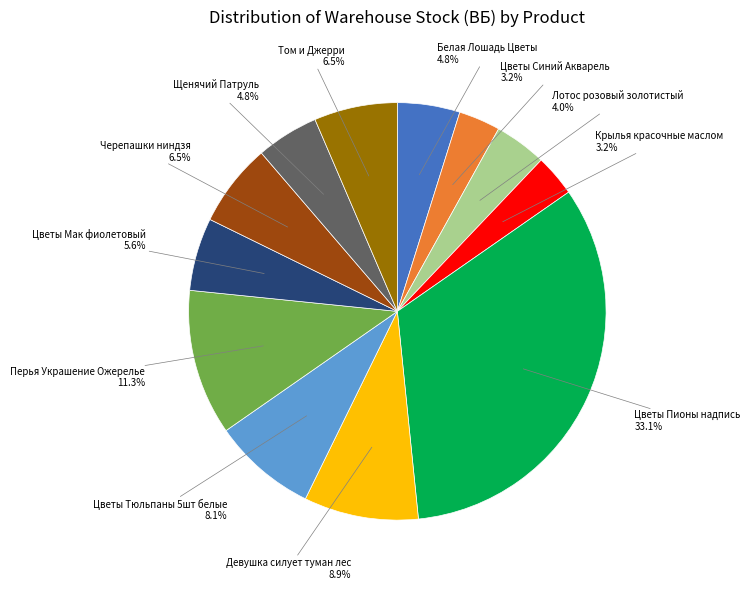

Which slice is the largest?

Цветы Пионы надпись